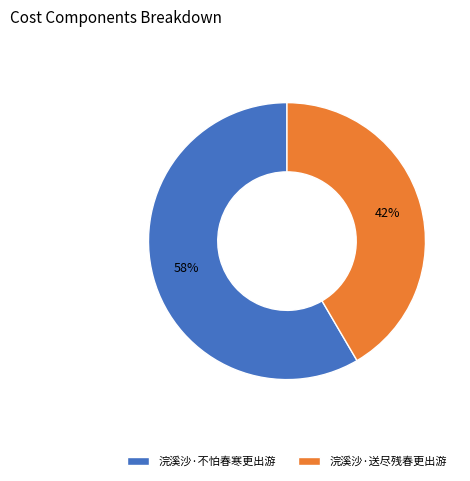

Rank the categories by value from highest to lowest.

浣溪沙·不怕春寒更出游, 浣溪沙·送尽残春更出游